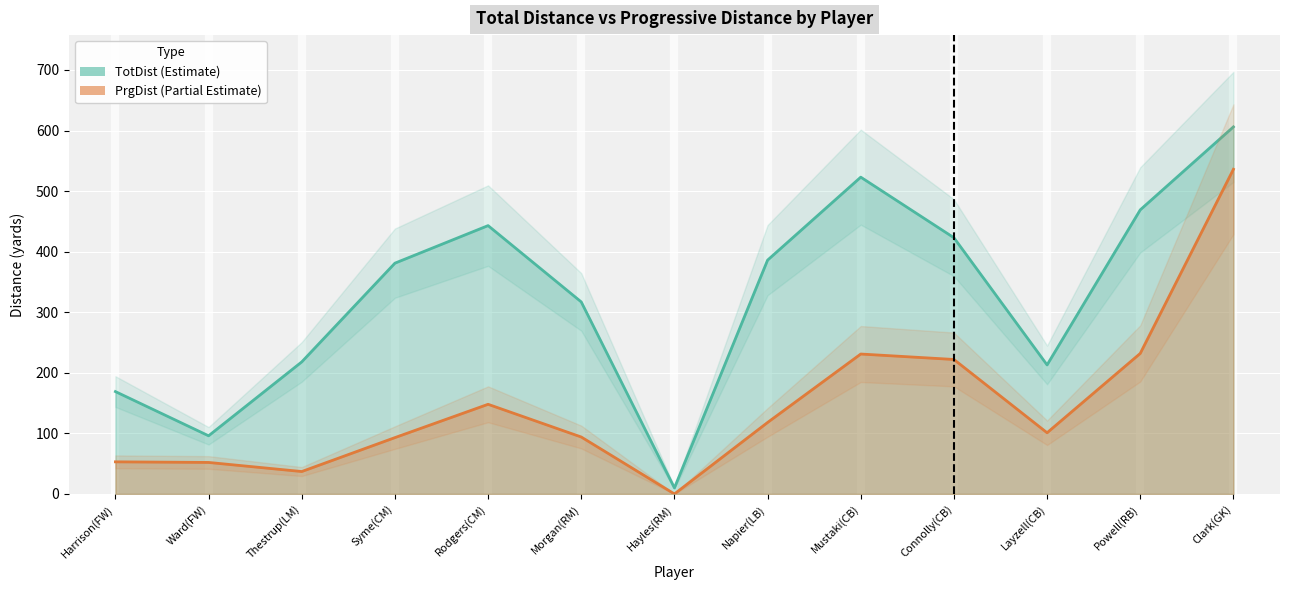

What is the sum of the TotDist values at Thestrup(LM) and Clark(GK)?

824